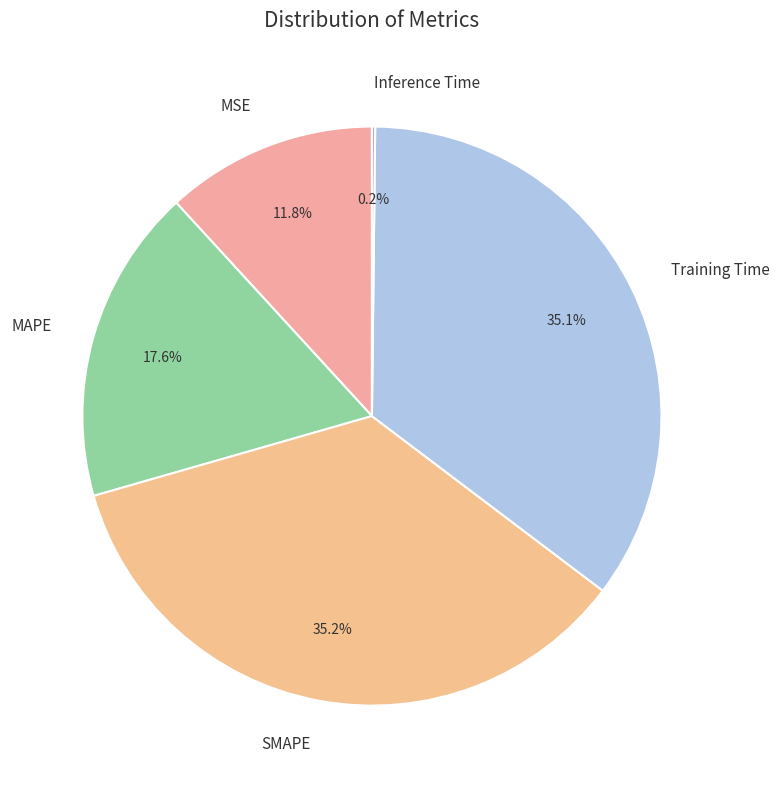

Combined, what portion of the pie is Training Time and MAPE?

52.8%